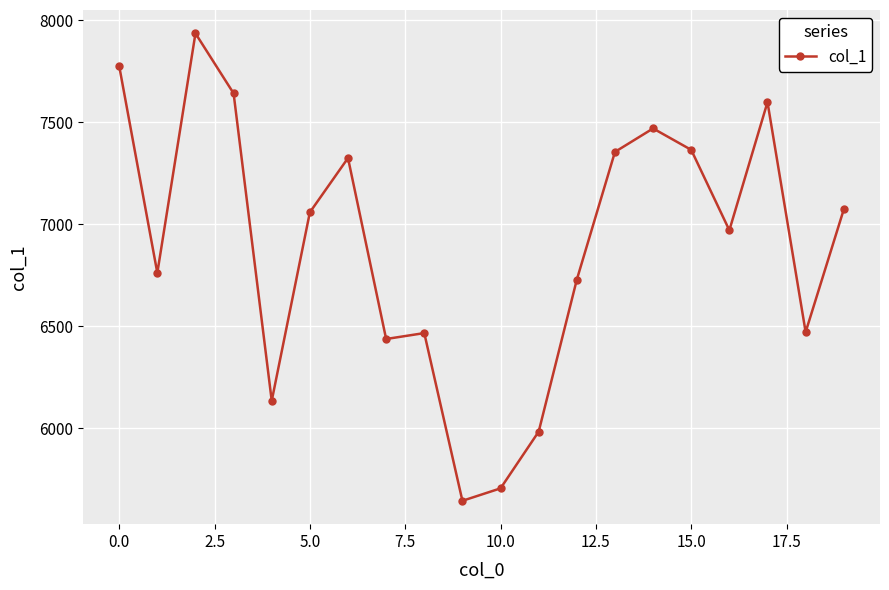

How many lines are shown in the chart?

1